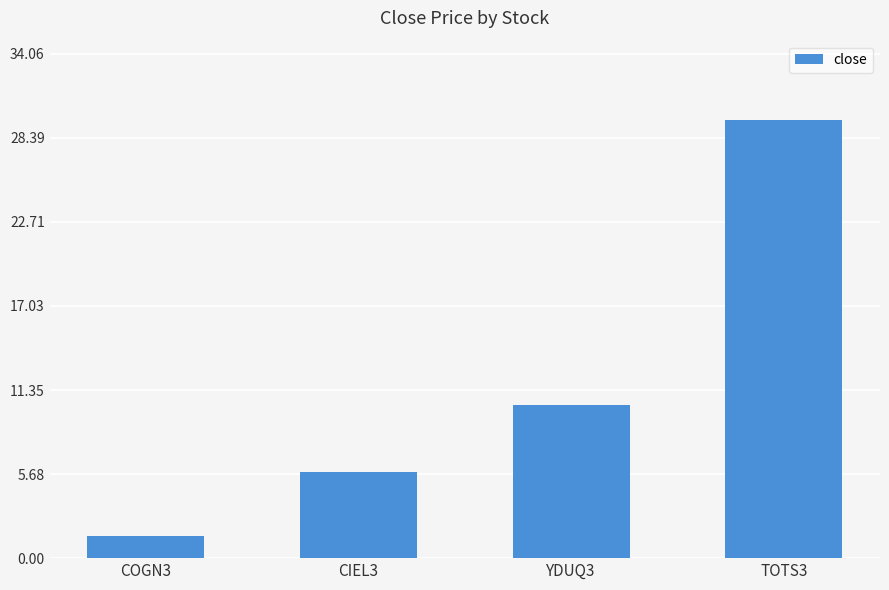

The chart shows a value of 46.8 at TOTS3. True or false?

False